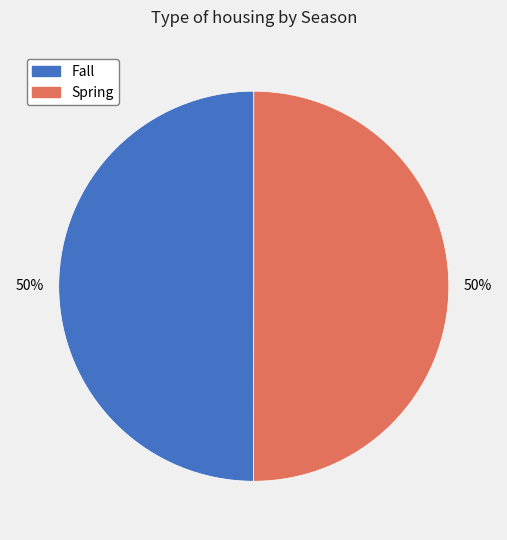

What is the ratio of the value at Spring to the value at Fall?

1.0